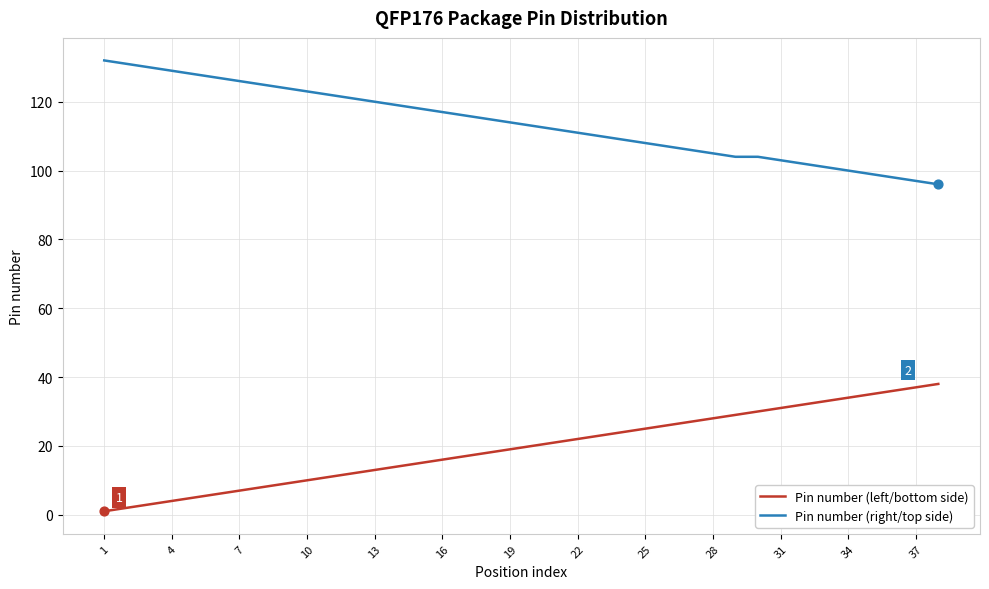

What is the difference between the maximum and minimum values in the Pin number (right/top side) series?

36